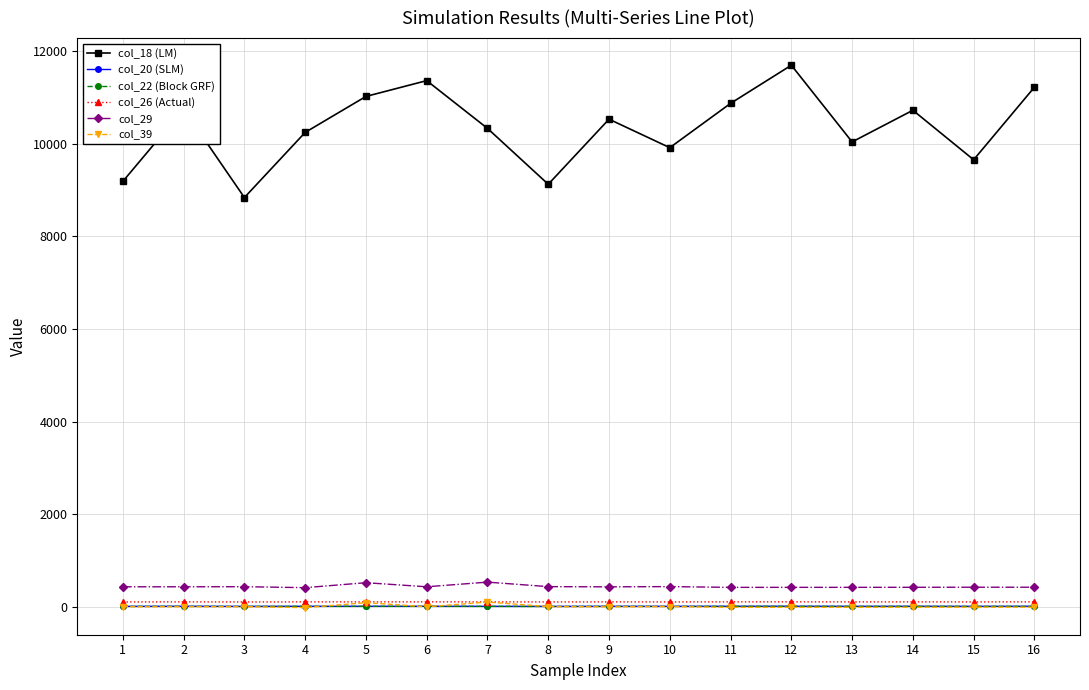

True or false: col_20 (SLM) and col_29 intersect in this chart.

False